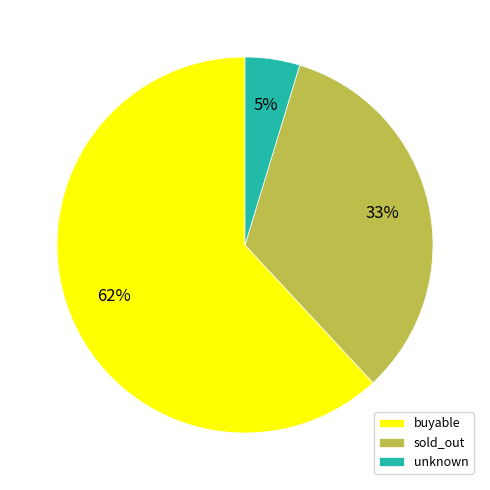

Rank the categories by value from lowest to highest.

unknown, sold_out, buyable